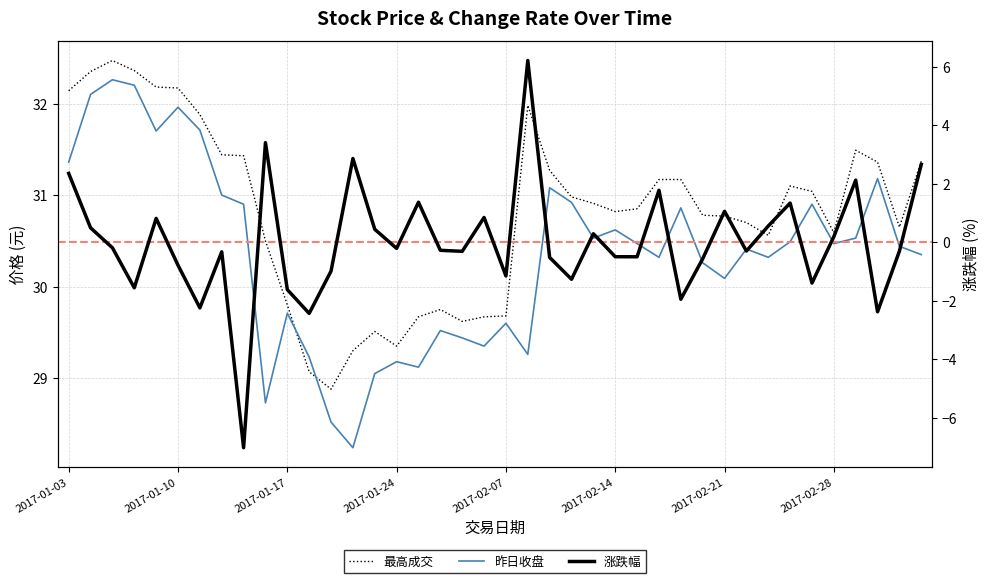

What is the difference between the maximum and minimum values in the 涨跌幅 series?

13.2